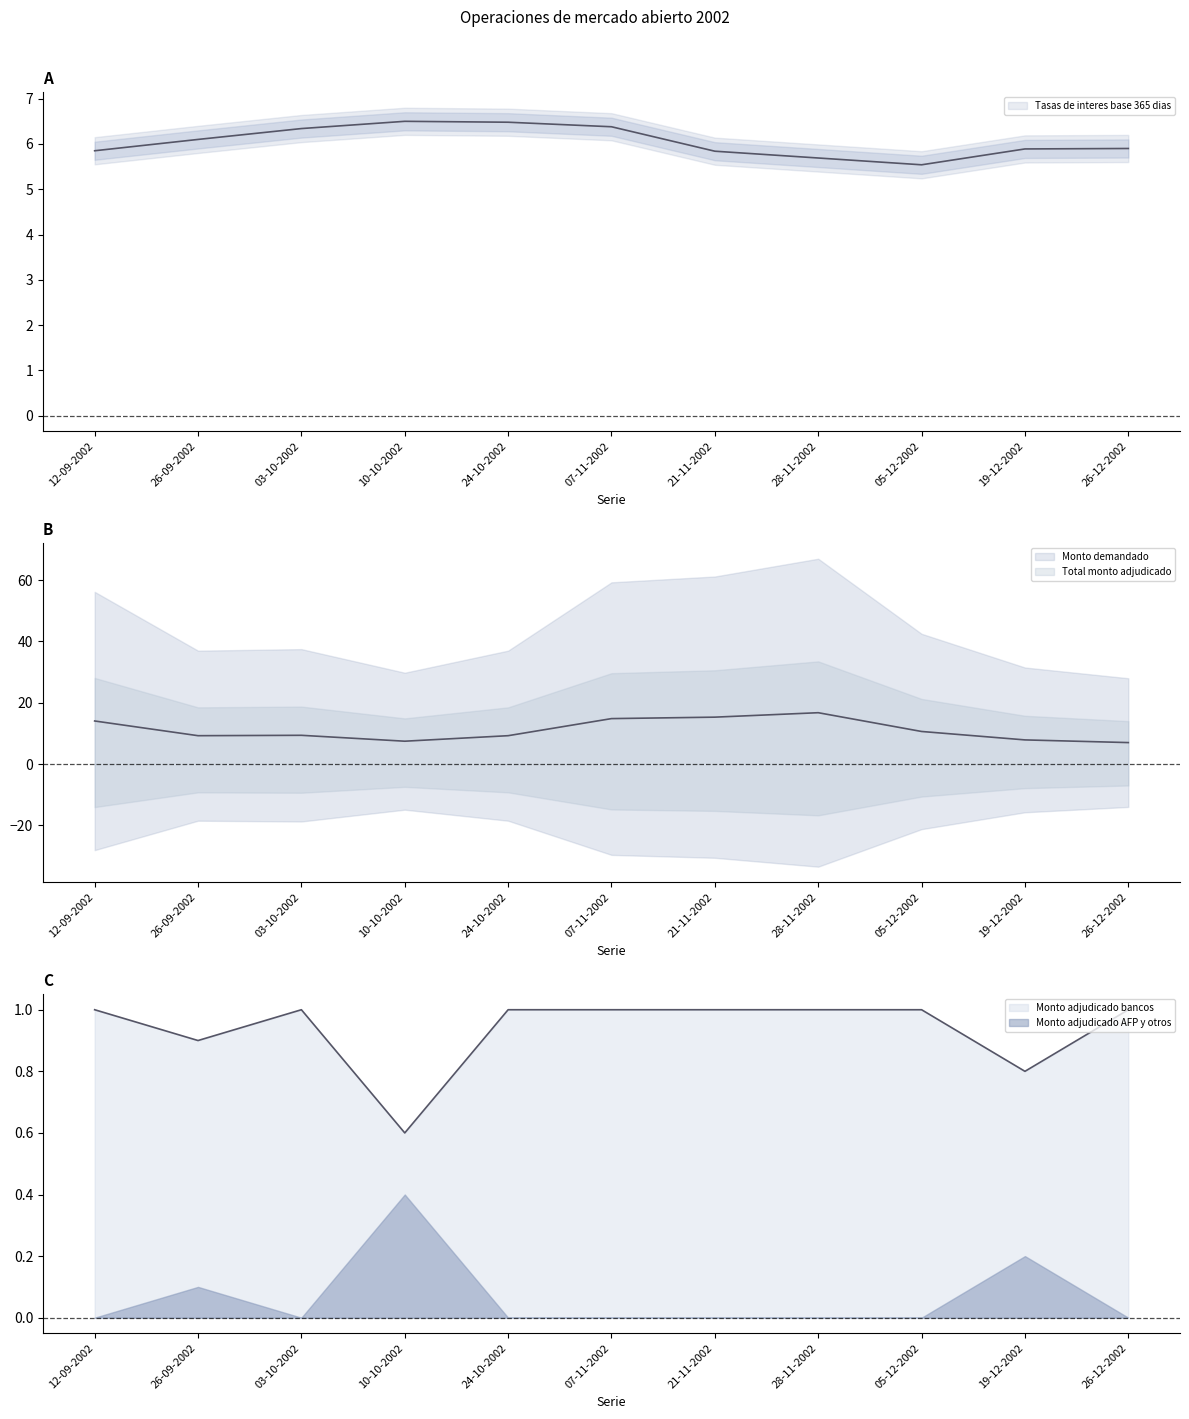

Does the chart have visible grid lines?

No